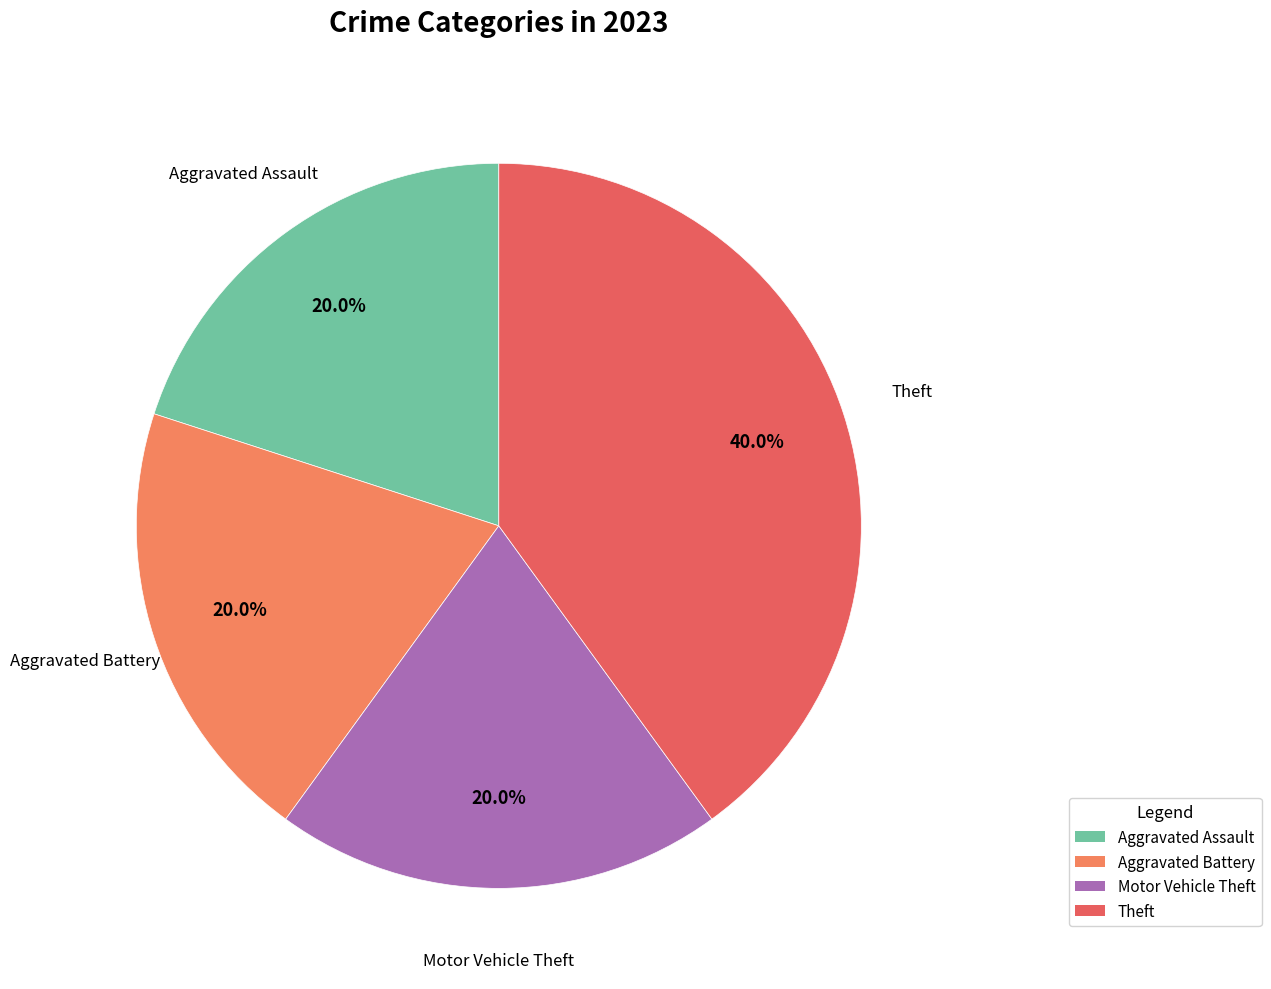

Is there any slice that represents more than half of the pie?

No